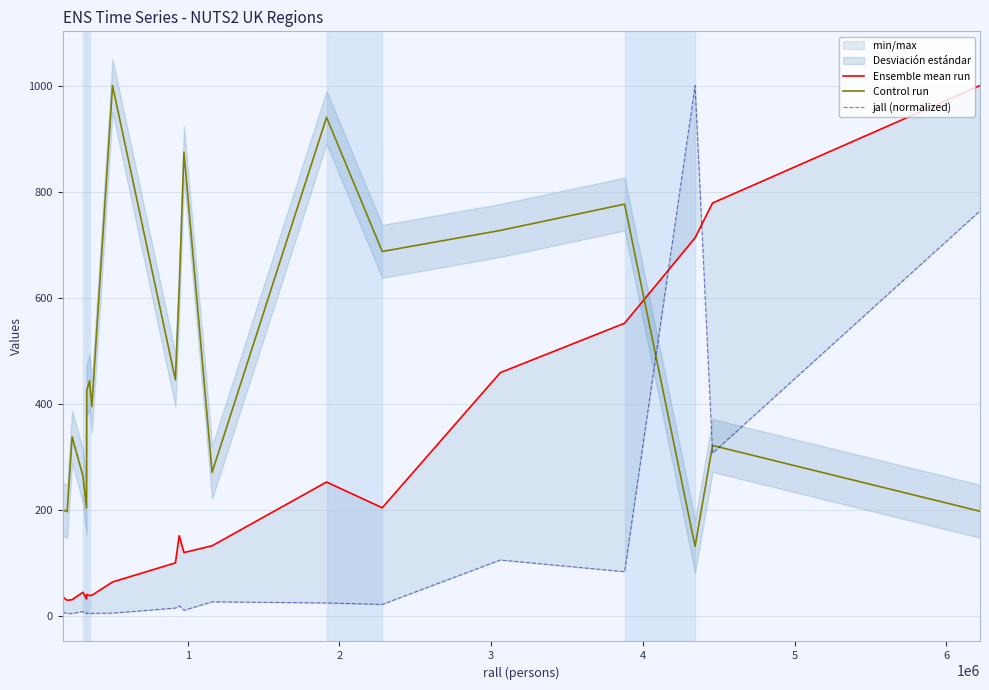

Which series has the largest total across all categories?

Control run